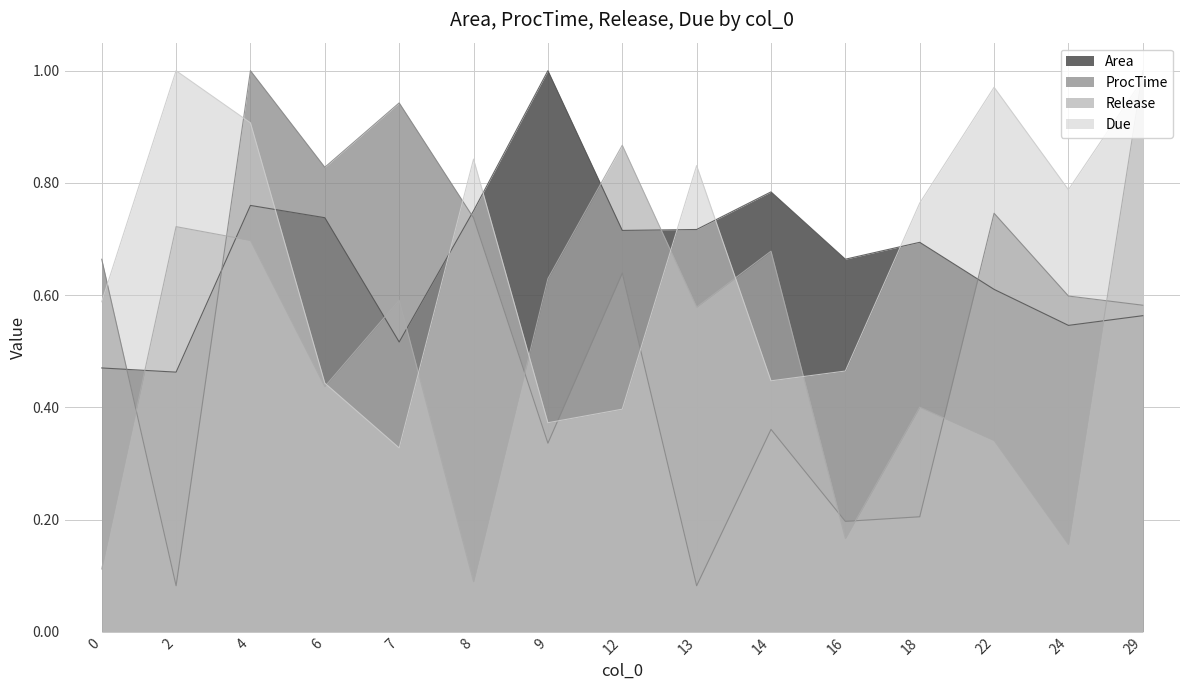

Which has a higher value, 6 or 2?

6